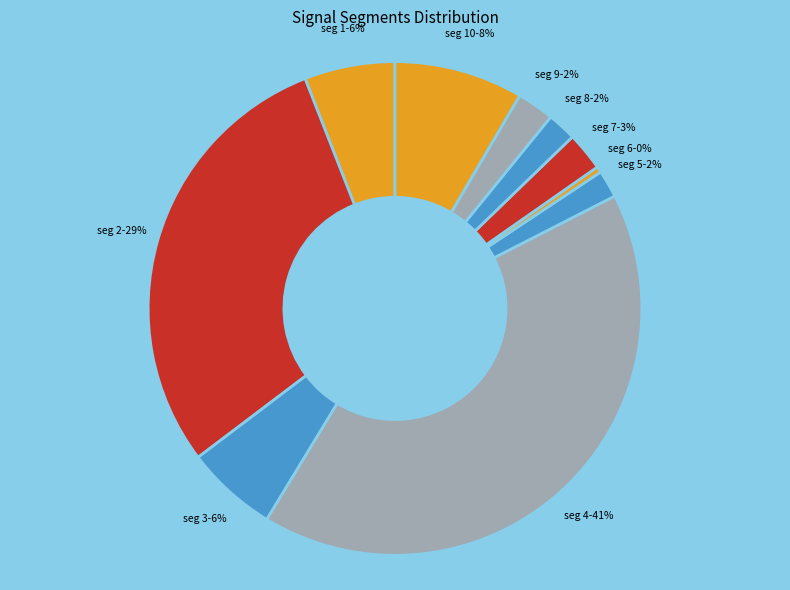

What is the smallest slice in the pie chart?

signal segment 6